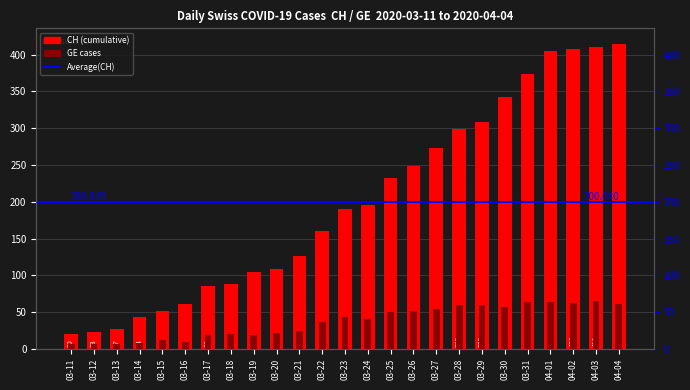

What is the highest value of the GE series?

65